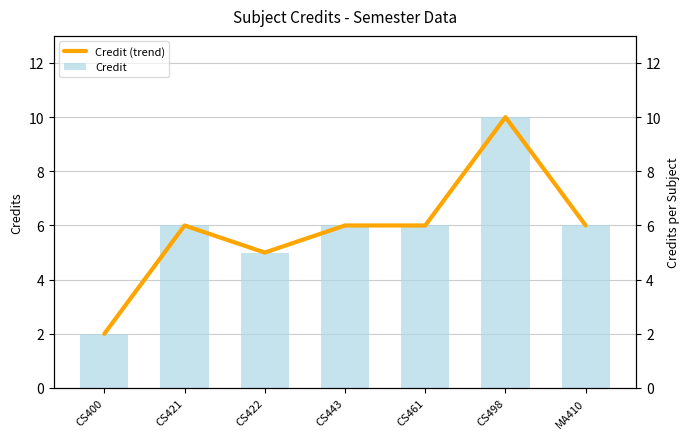

Which series has the largest range (max minus min)?

Credit (trend)